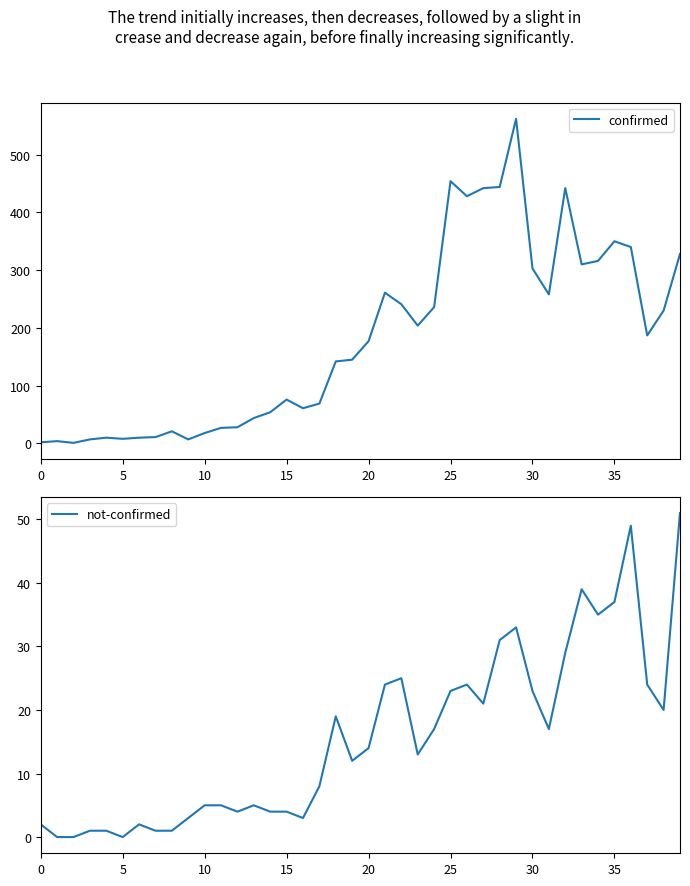

Is this an area chart (filled region under the line)?

No